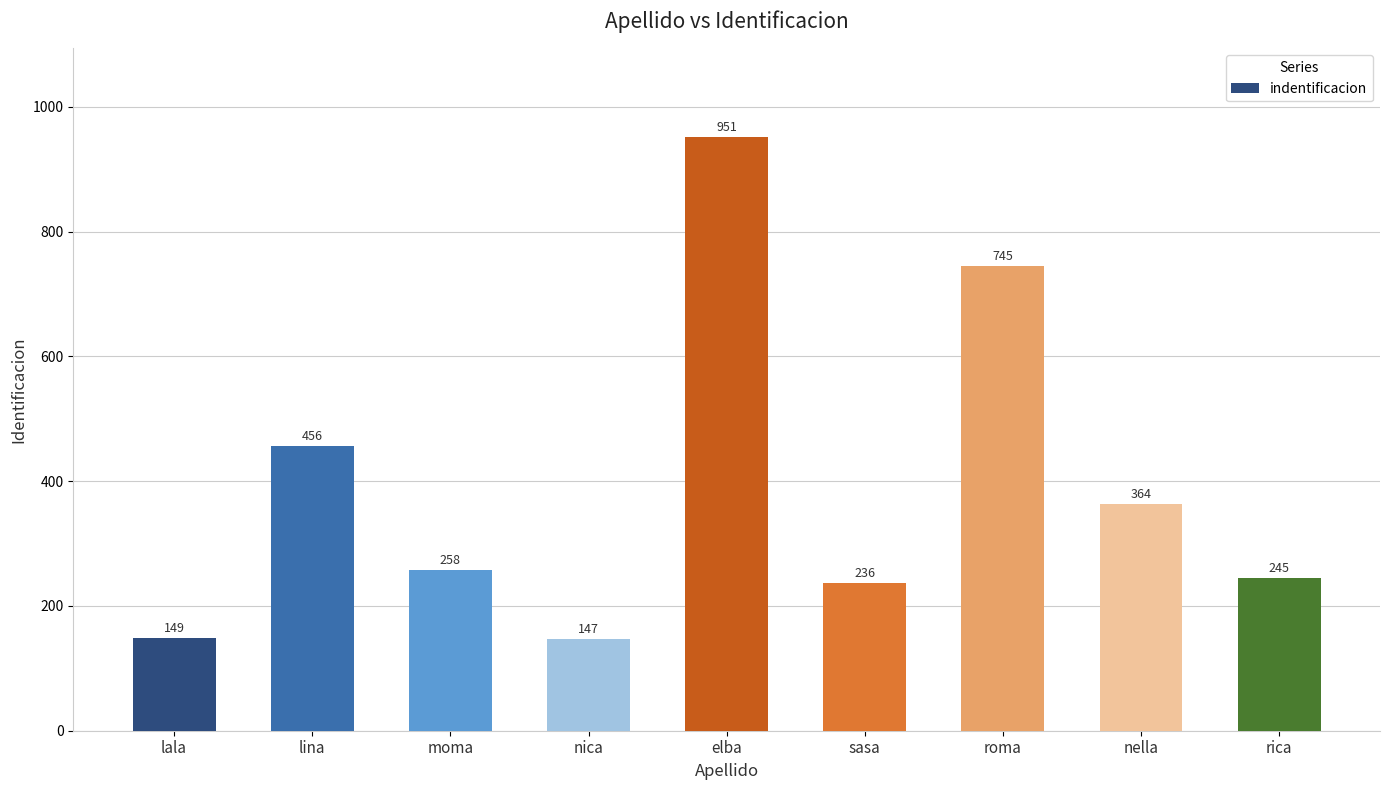

List the labels in order of value, smallest first.

nica, lala, sasa, rica, moma, nella, lina, roma, elba